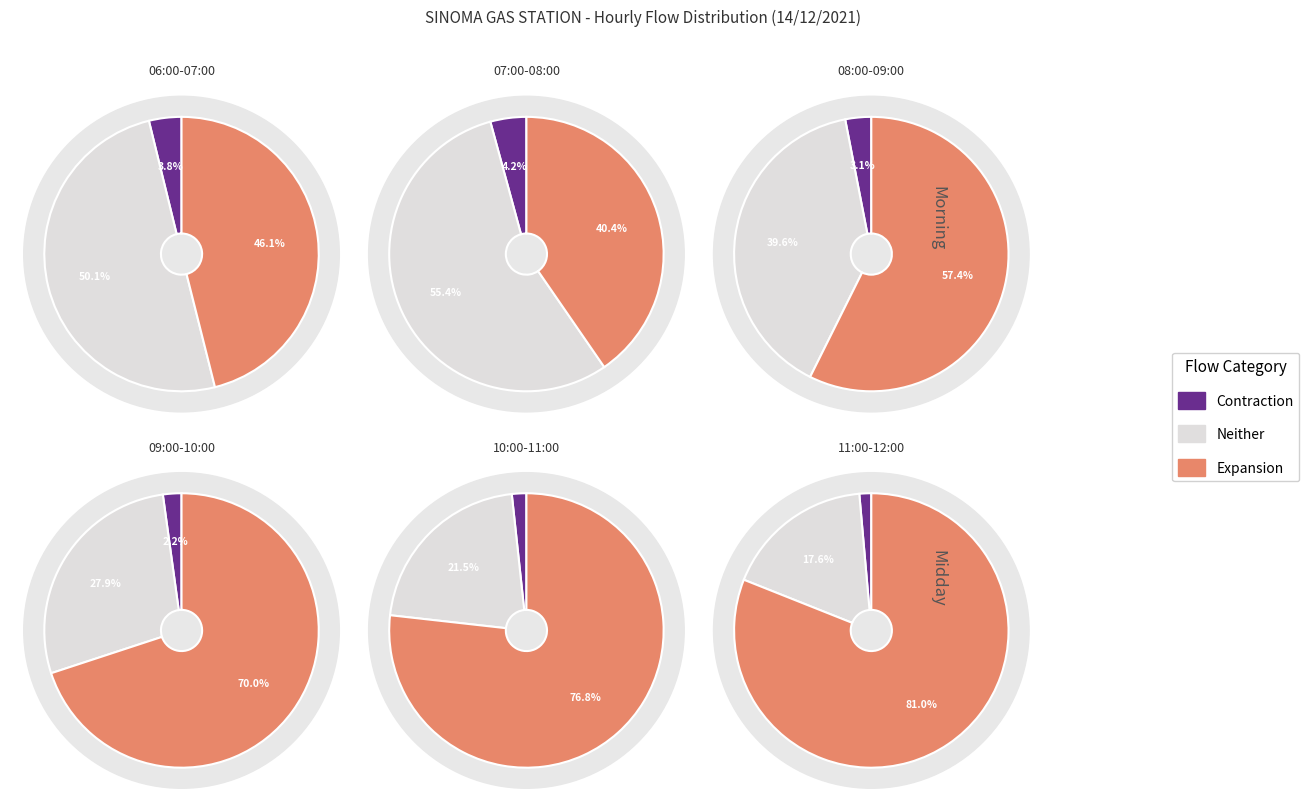

Which series has the widest spread of values?

Expansion